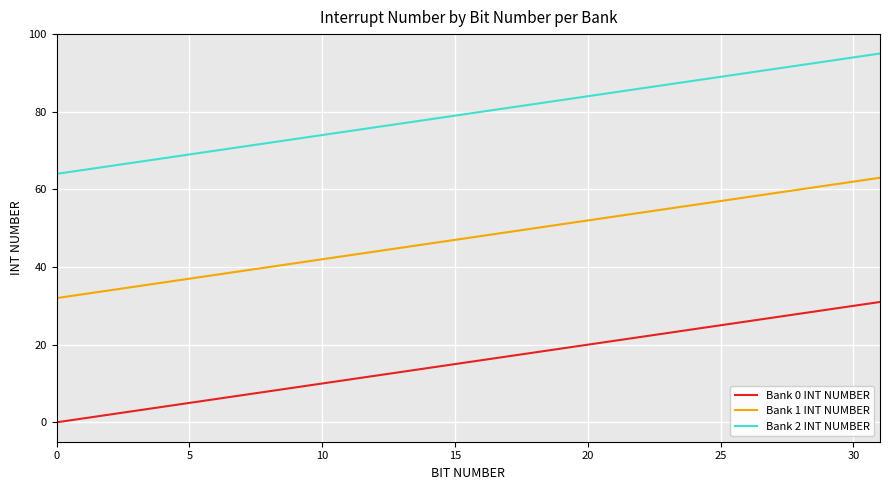

True or false: Bank 1 INT NUMBER and Bank 0 INT NUMBER intersect in this chart.

False